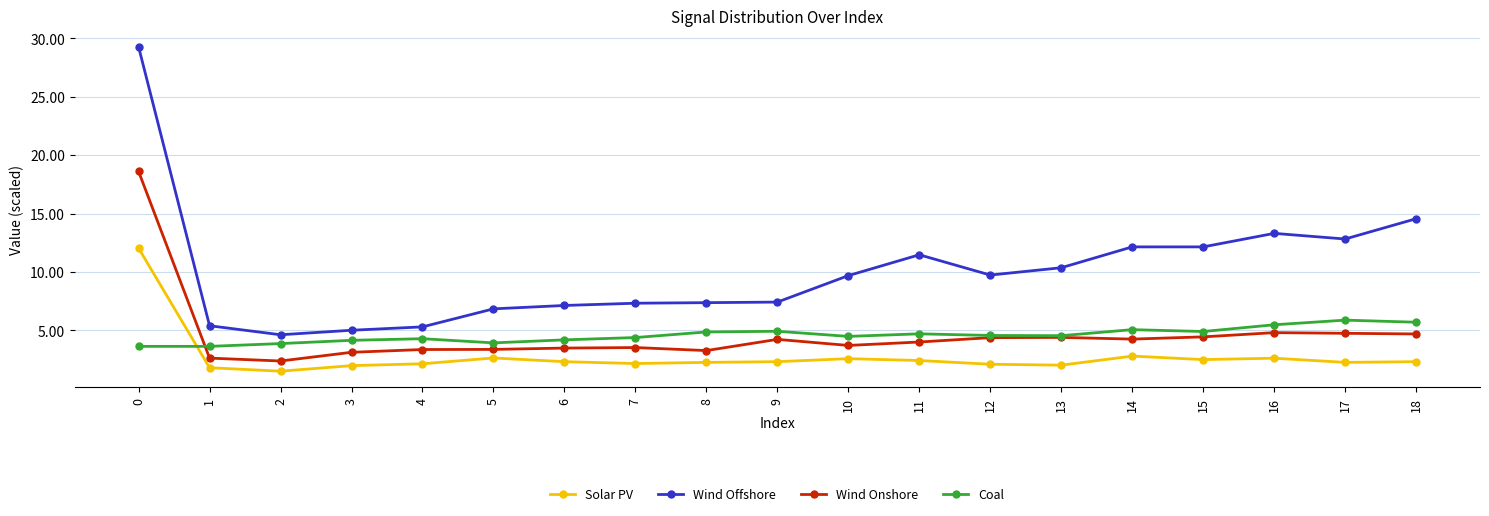

What is the sum of the Wind Onshore values at 6 and 14?

7.7